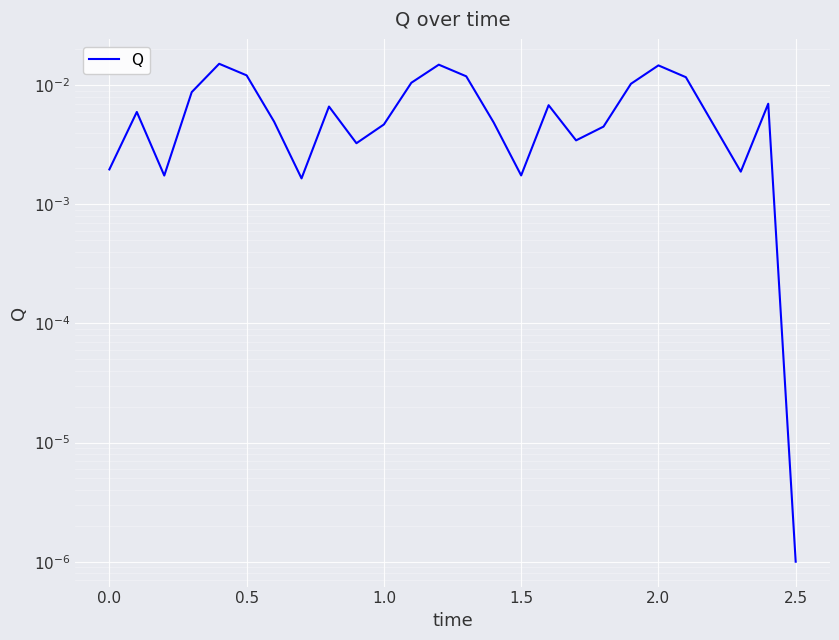

Does the chart display data point markers on the line(s)?

No